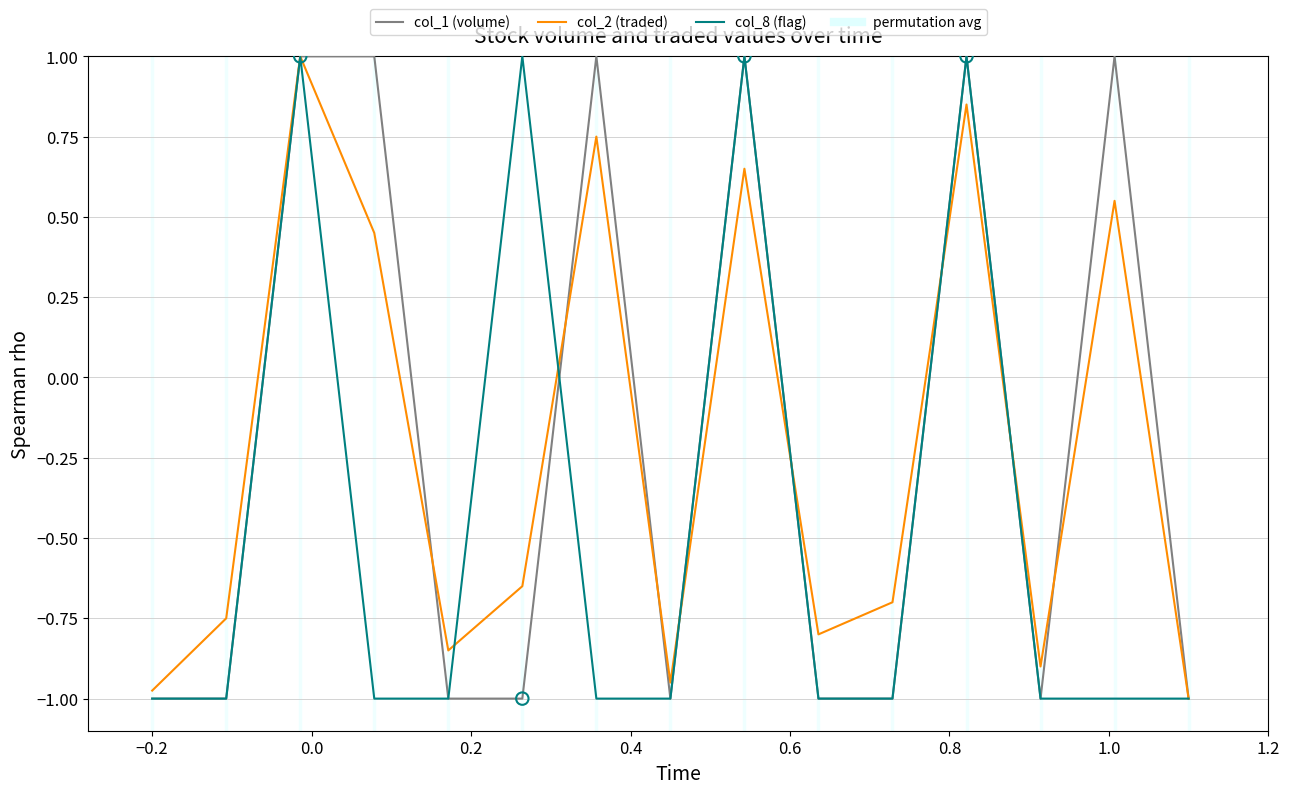

What is the greatest value displayed?

1.0